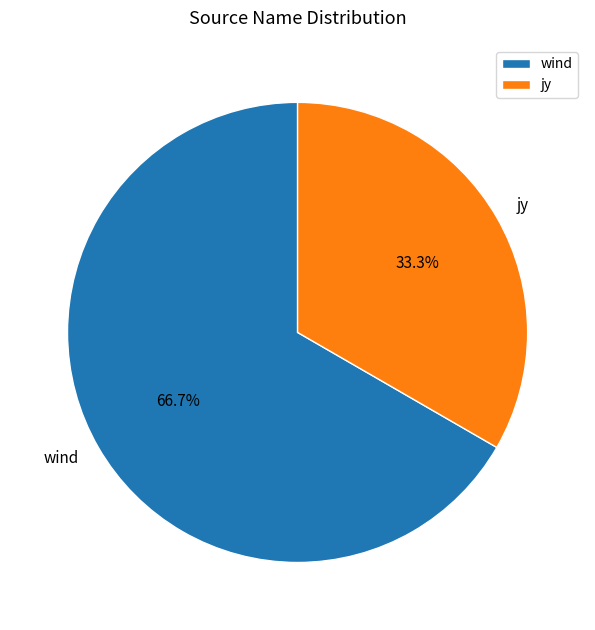

The jy slice represents 33% of the pie. True or false?

True